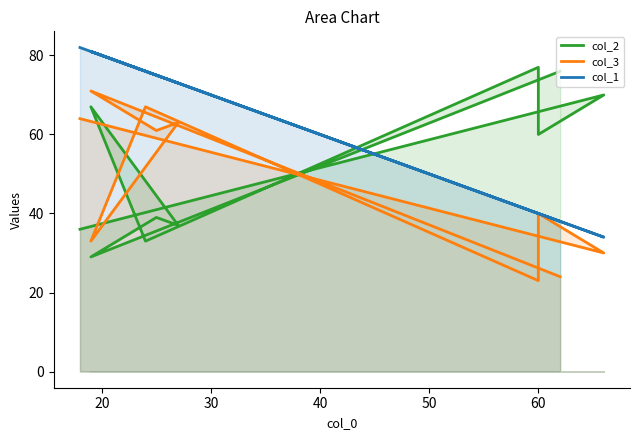

Between 60 and 70, which is larger?

70